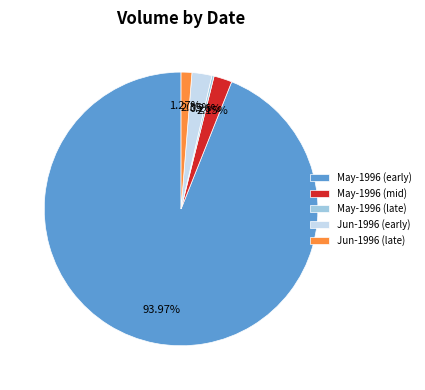

Which category has the biggest portion of the pie?

May-1996 (early)